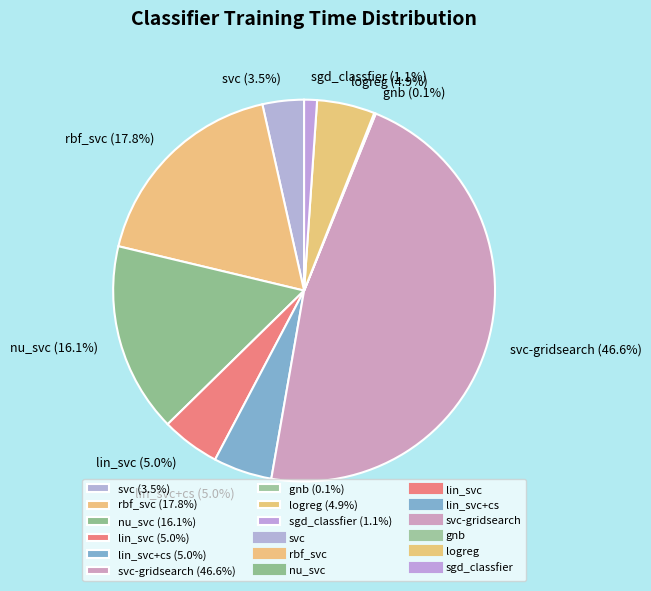

How much of the chart is everything except svc (3.5%)?

96.5%